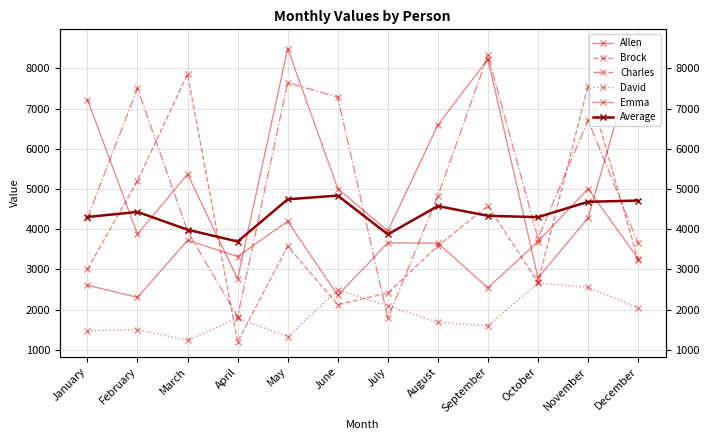

True or false: Allen and David cross at least once.

False